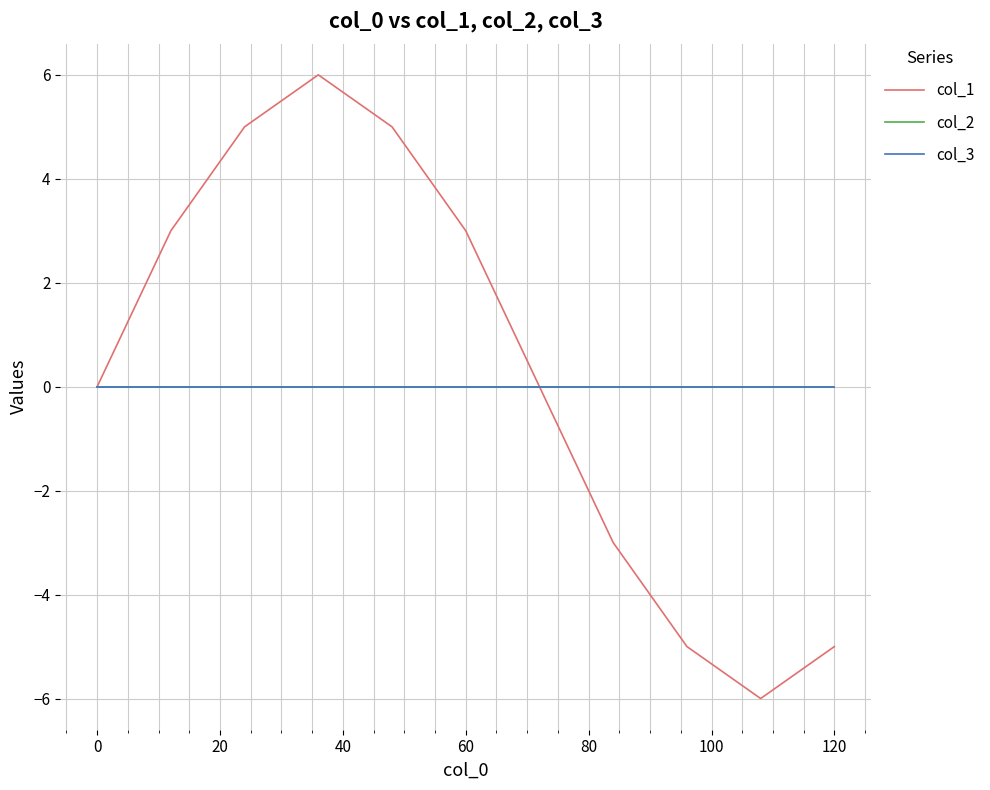

Reading left to right, what are all the values shown in this chart?

col_1: 0	3	5	6	5	3	0	-3	-5	-6	-5
col_2: 0	0	0	0	0	0	0	0	0	0	0
col_3: 0	0	0	0	0	0	0	0	0	0	0